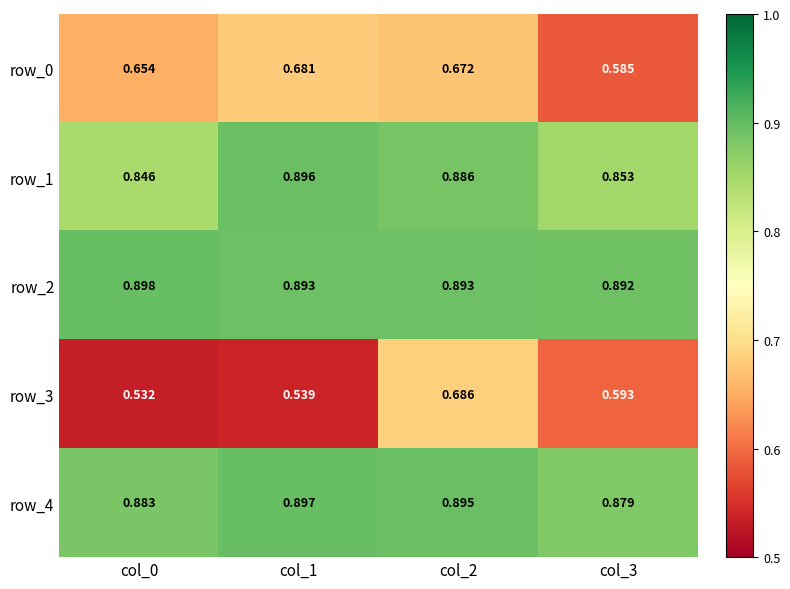

What is the sum of the row_0 values at col_3 and col_2?

1.3